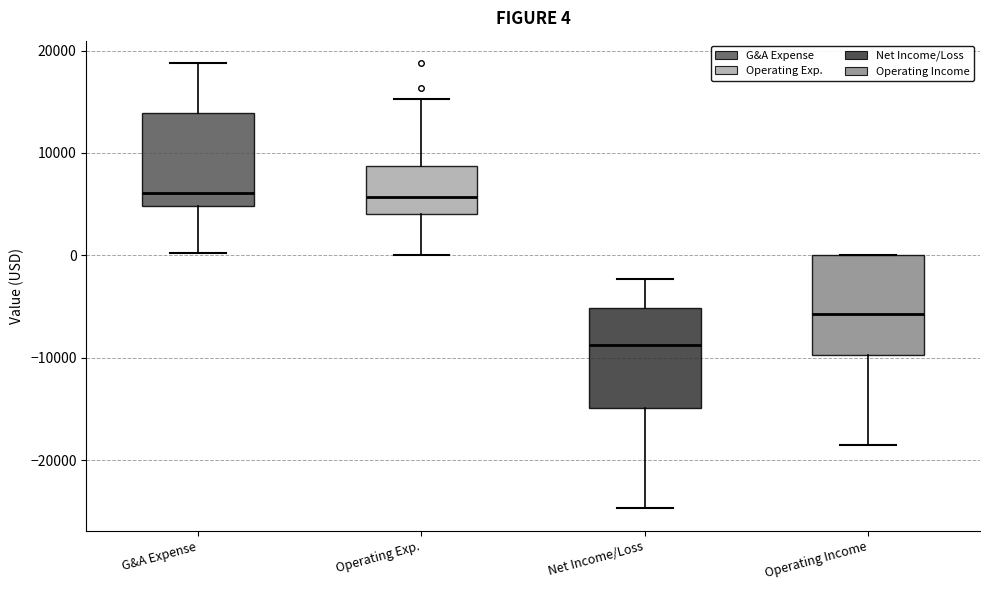

Which box's median line is the lowest?

Net Income/Loss